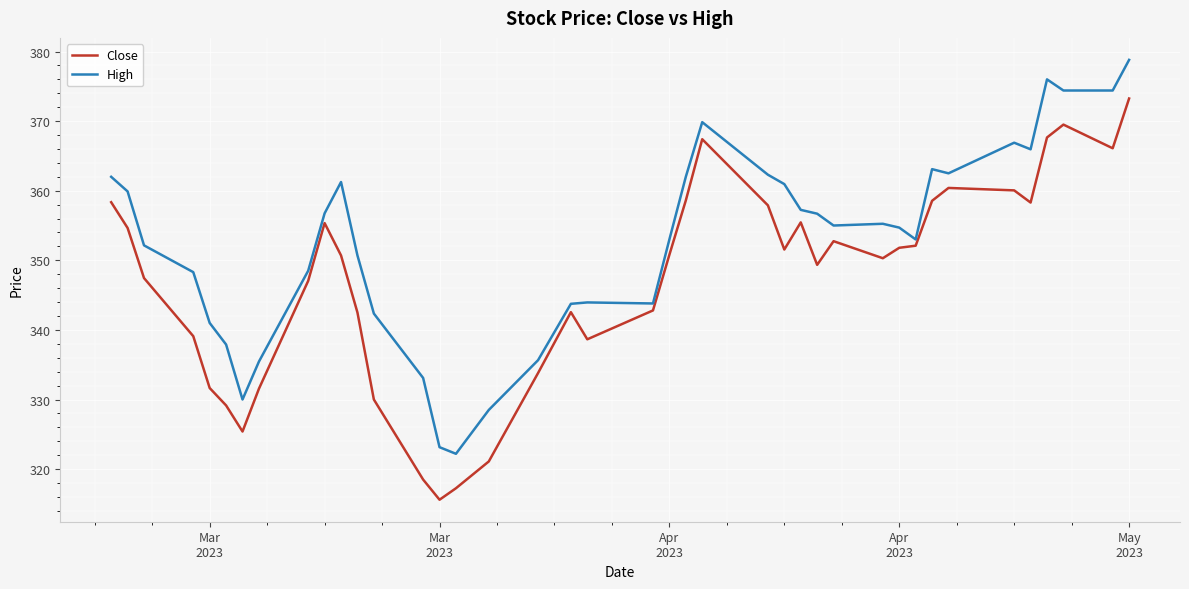

True or false: Close and High cross at least once.

False